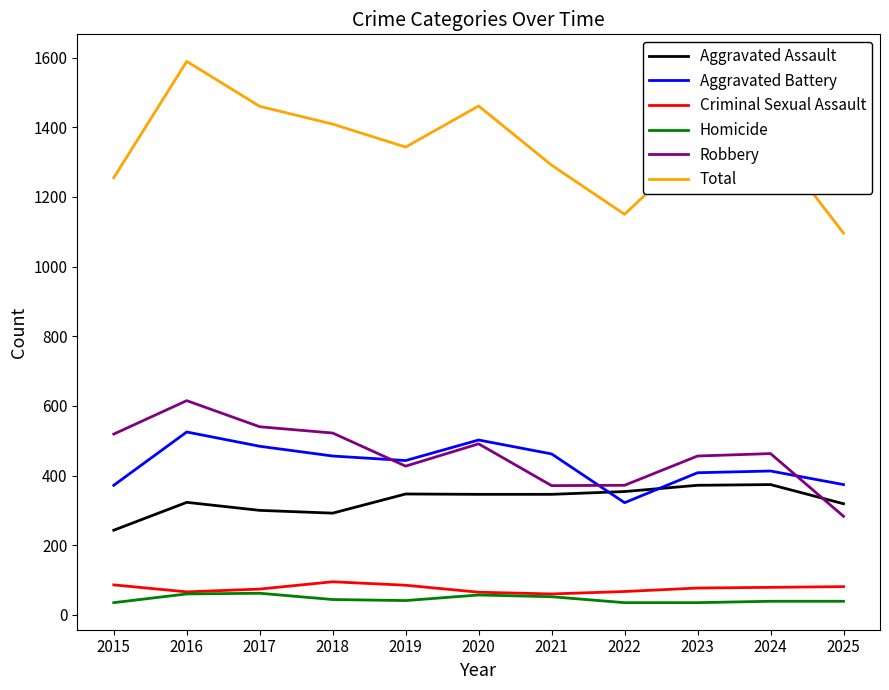

True or false: Total has more than 2 points higher than both neighbors.

True